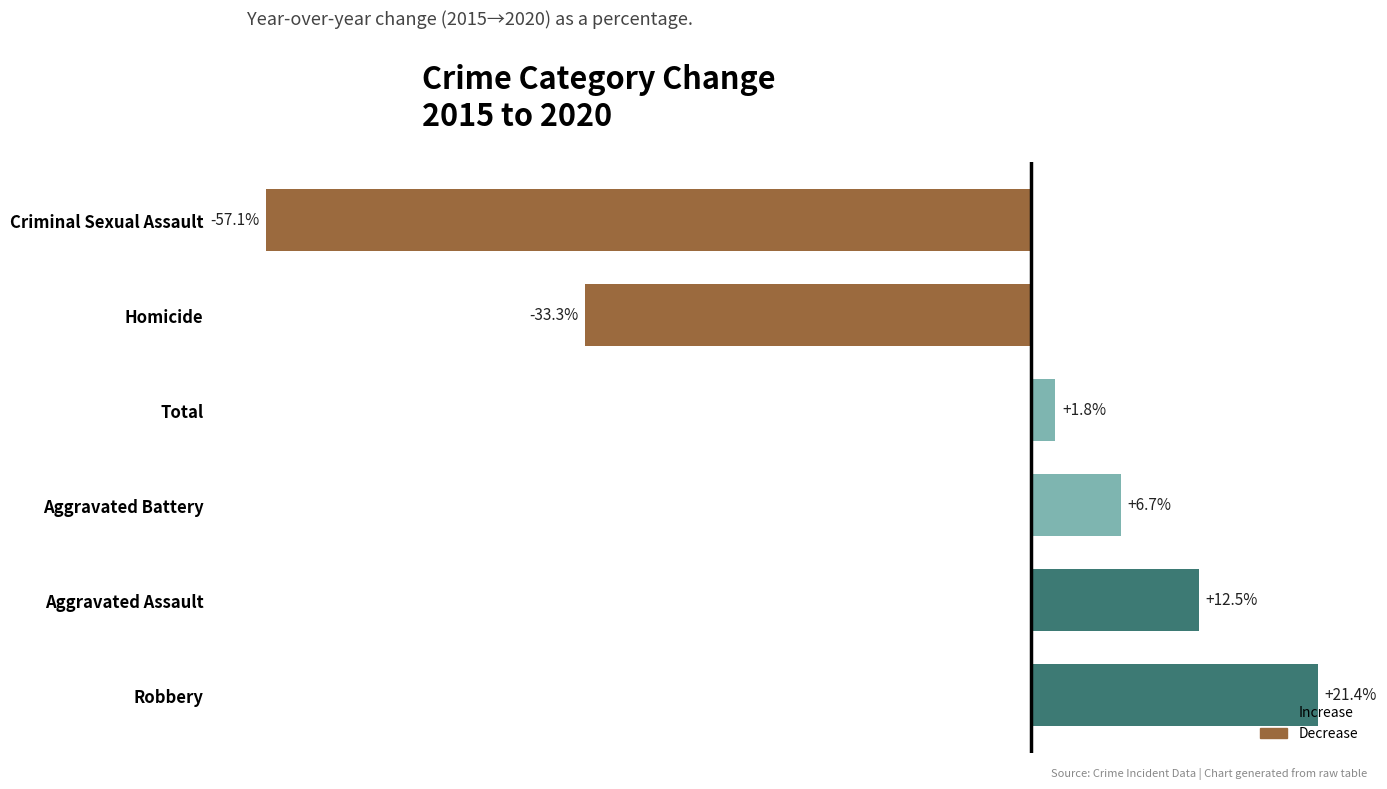

List the labels in order of value, smallest first.

Criminal Sexual Assault, Homicide, Total, Aggravated Battery, Aggravated Assault, Robbery